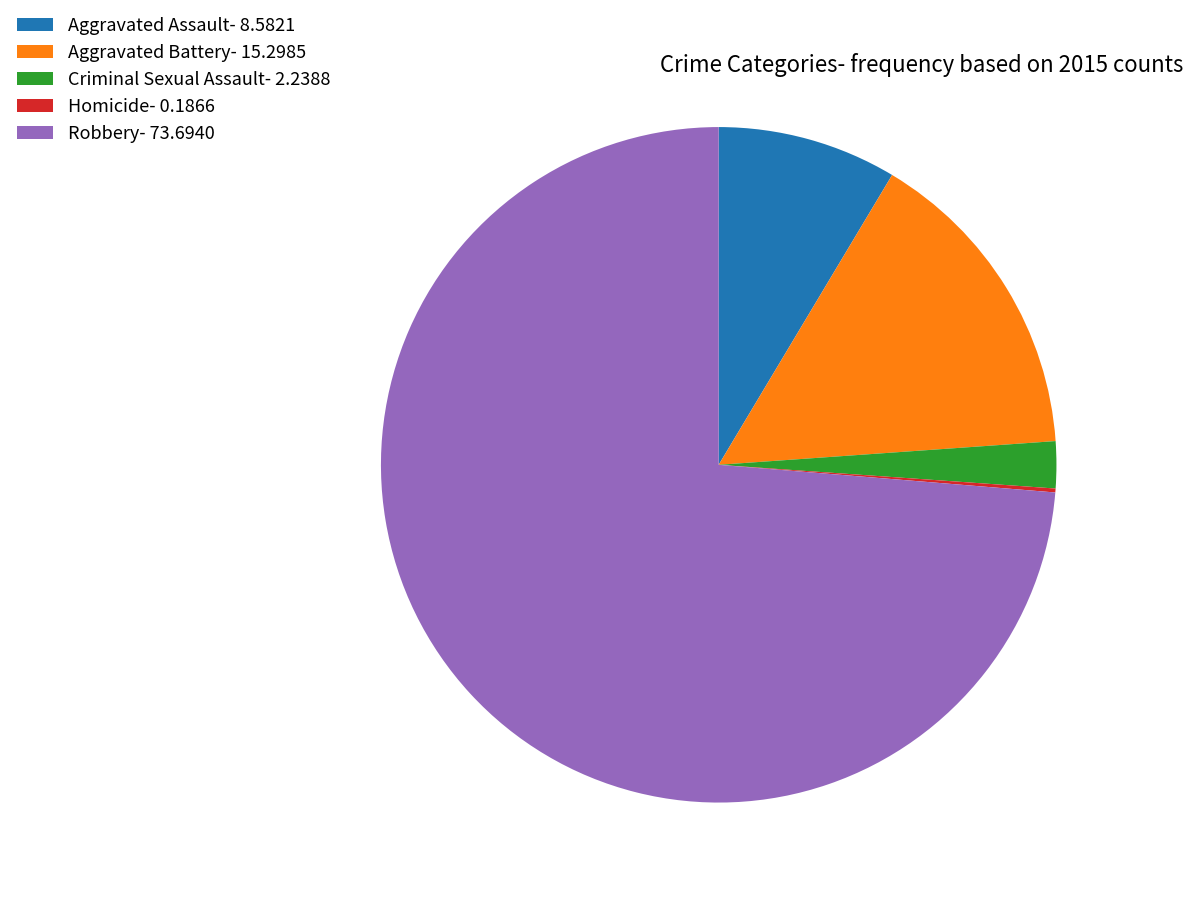

Is Aggravated Battery the majority of the pie?

No